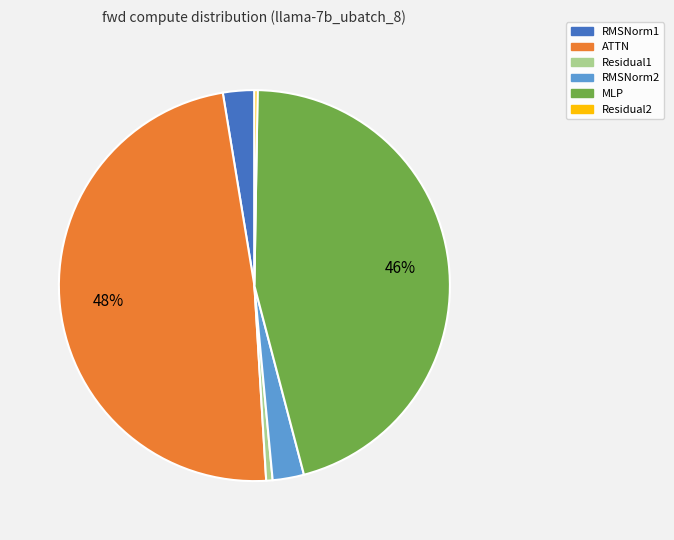

Is the sum of ATTN and MLP greater than half?

Yes